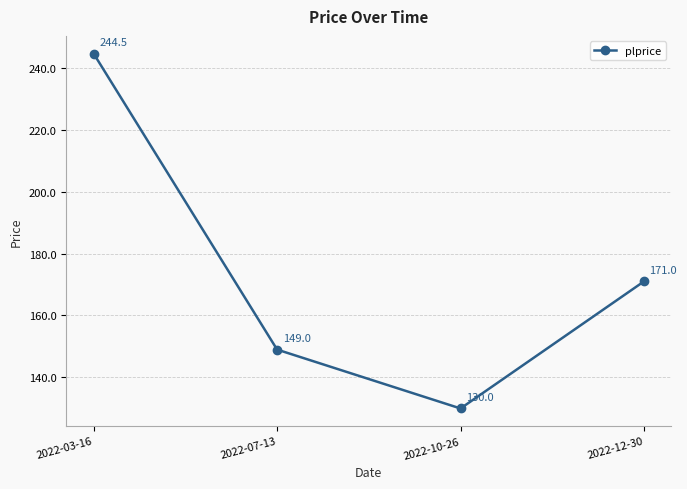

What is the difference between the maximum and second lowest values?

95.5